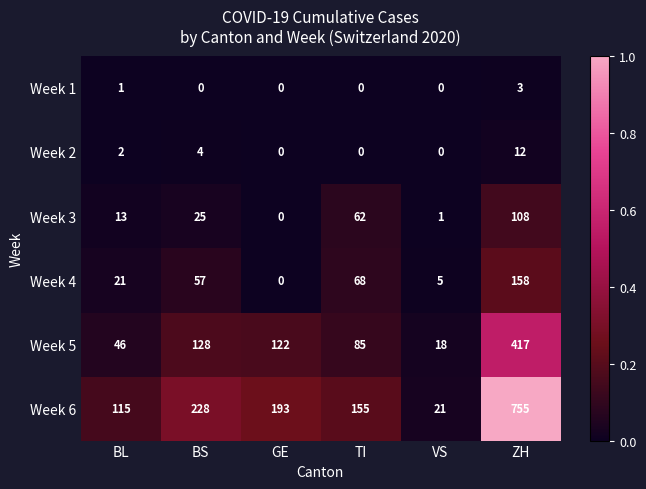

What is the sum of all Week 2 values?

18